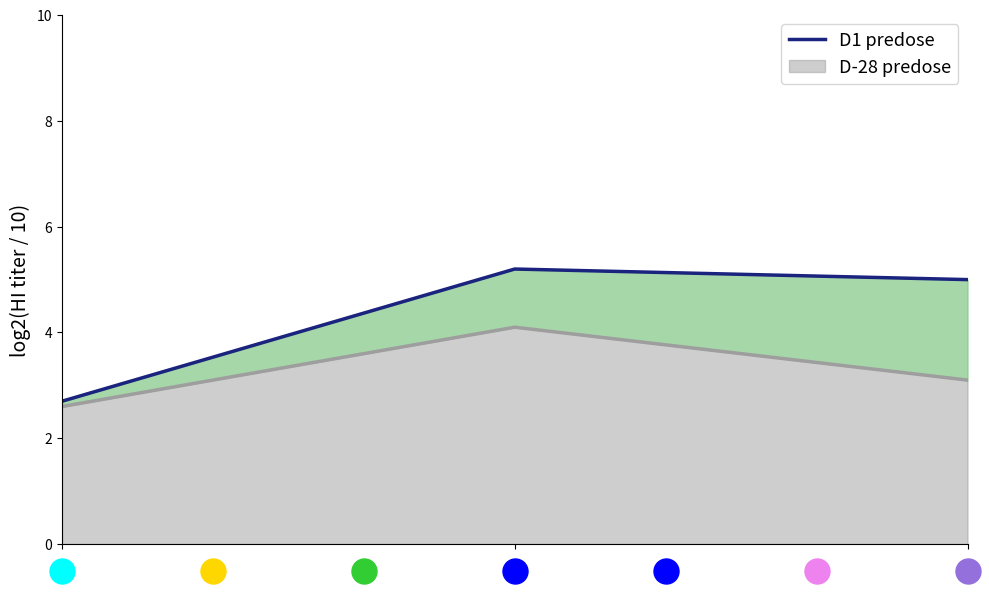

How many values in the D-28 predose series are below 3?

1